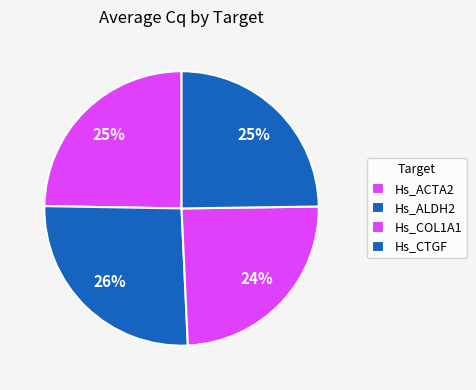

How many segments does this pie chart have?

4